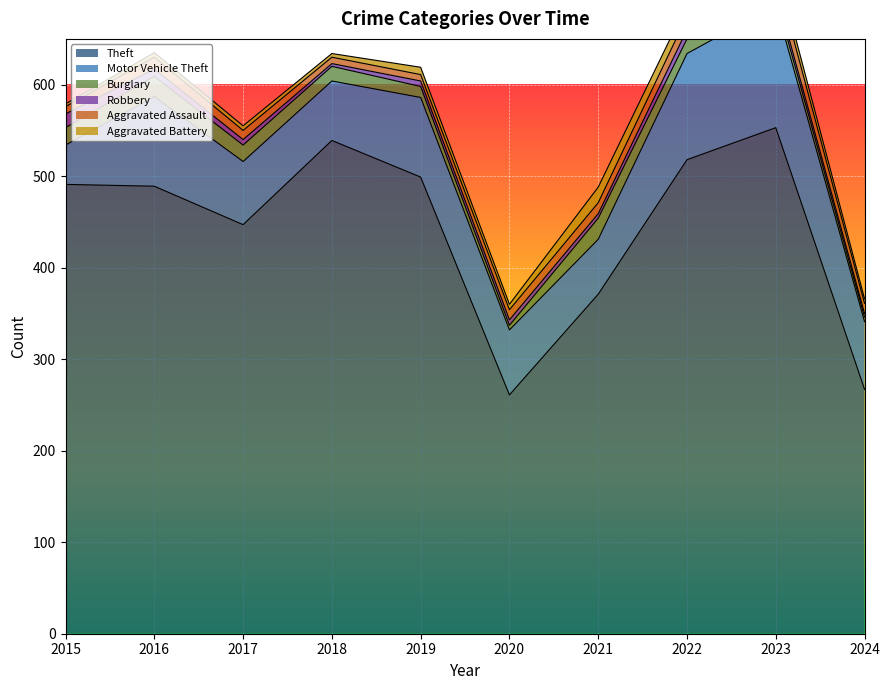

At which category does Aggravated Assault reach its first local peak?

2016